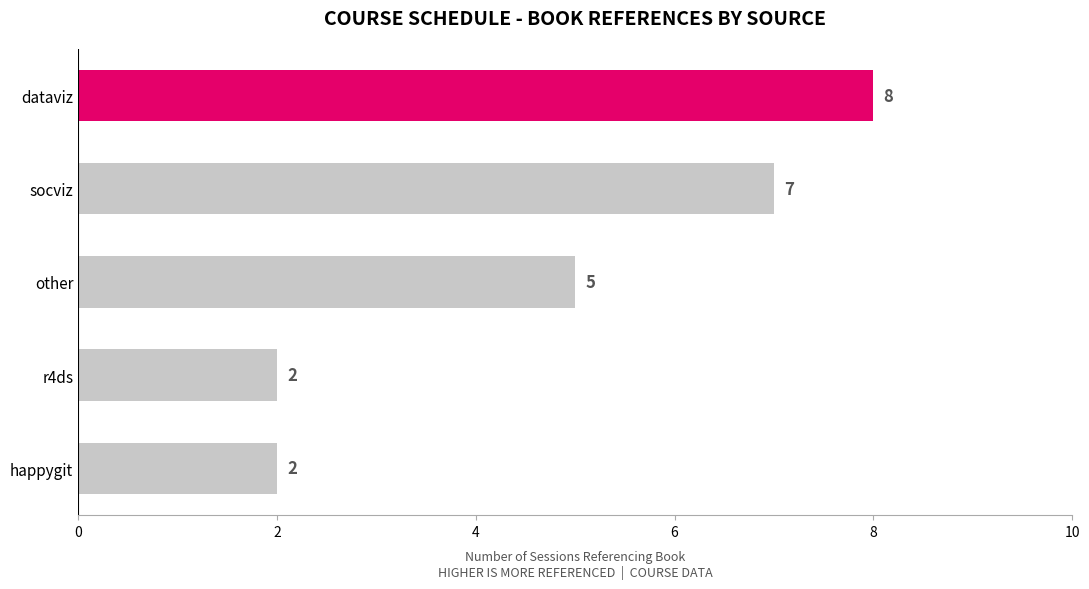

How many categories are shown in the chart?

5